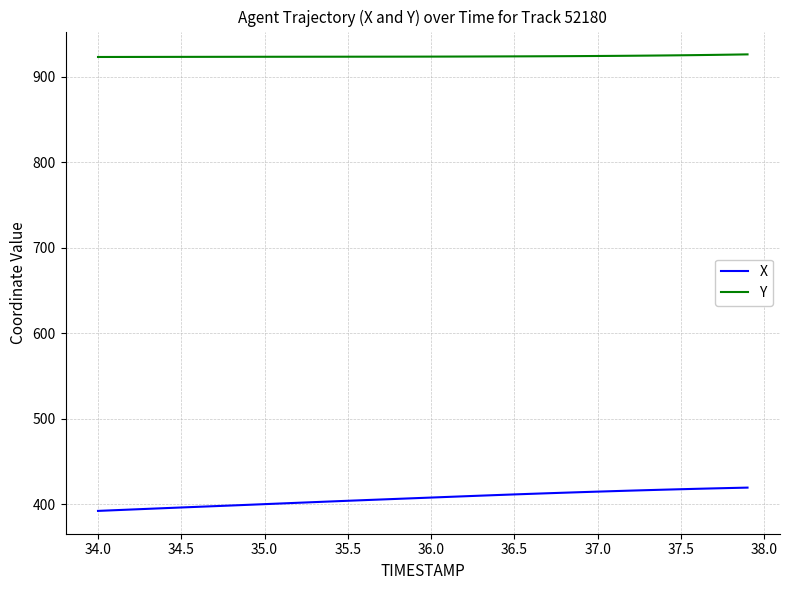

Which series has the largest total across all categories?

Y